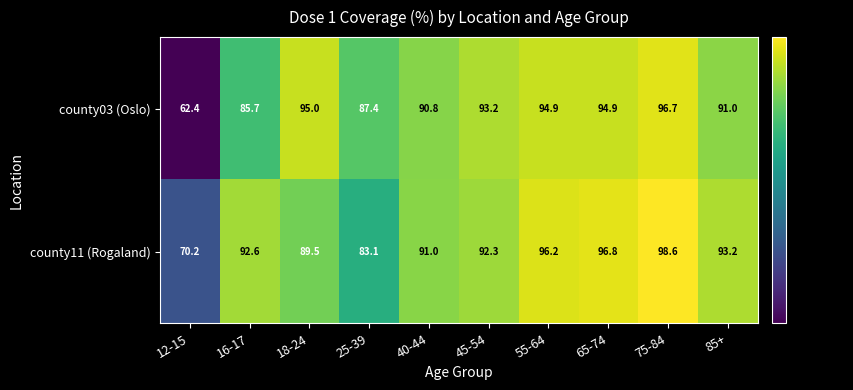

What is the difference between the second highest and second lowest values in the county03 (Oslo) series?

9.3